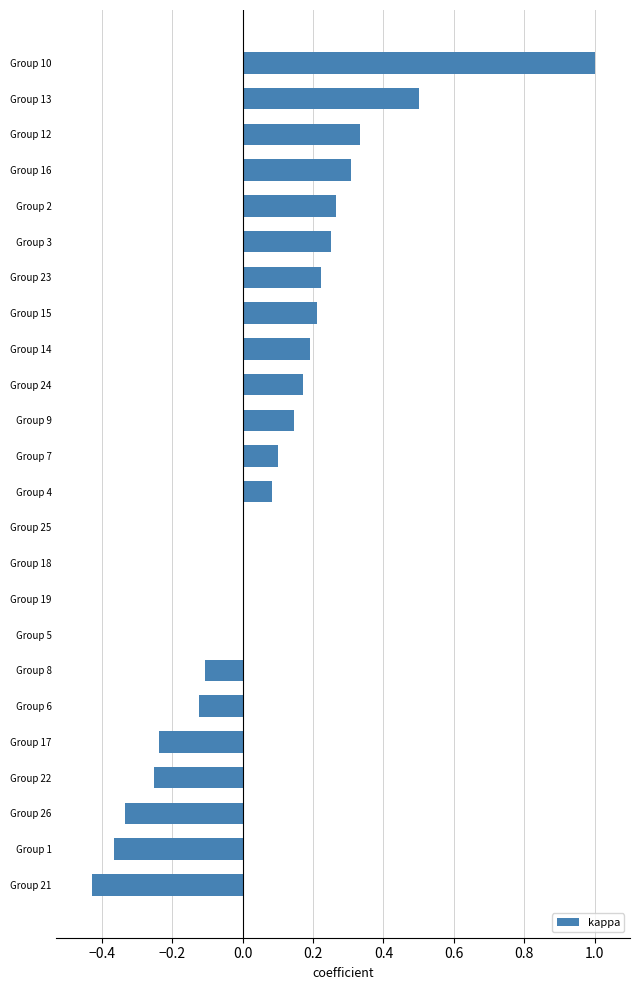

Is it true that the value at Group 17 is -0.1?

False